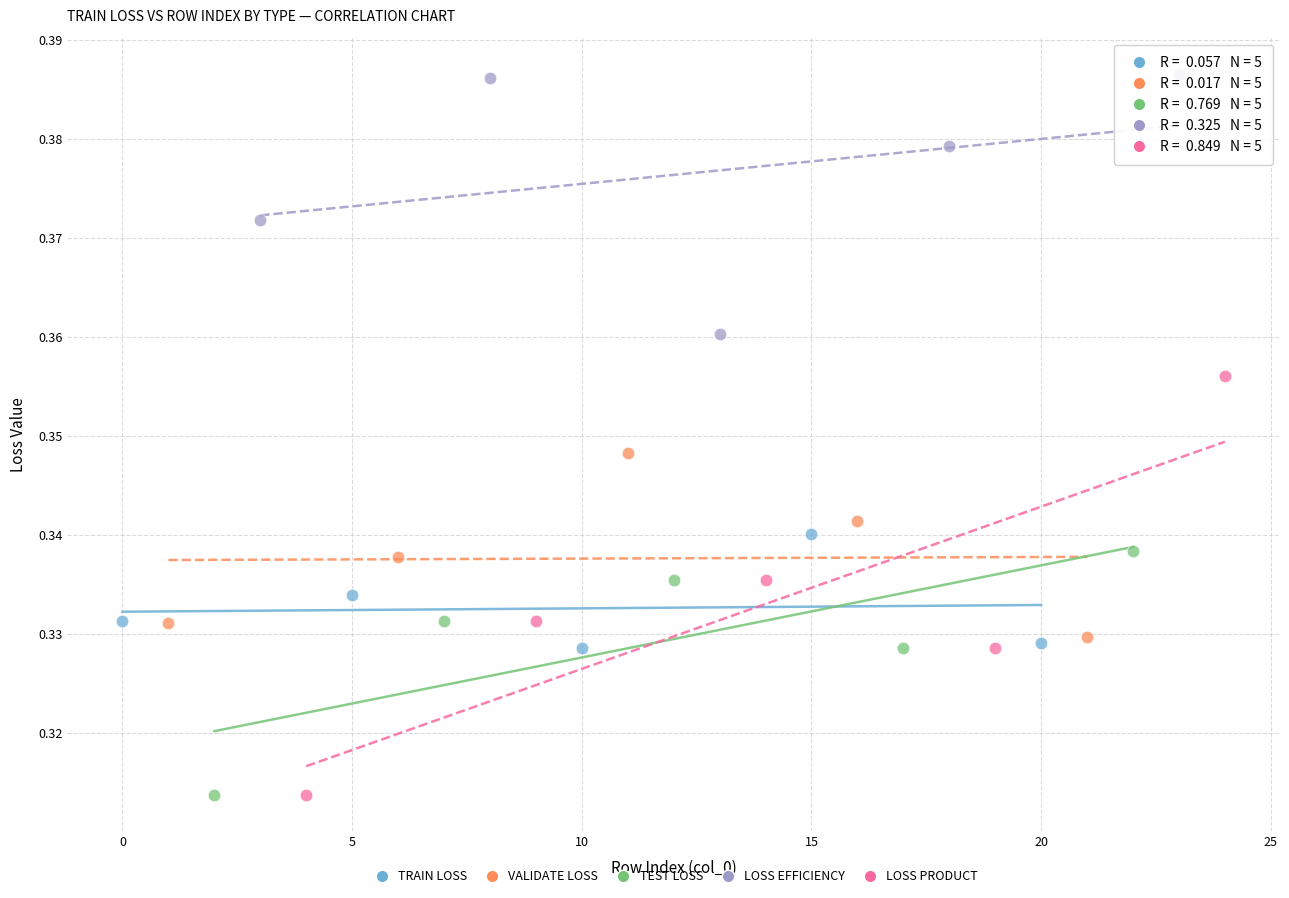

Which series contains the highest Y value?

LOSS EFFICIENCY